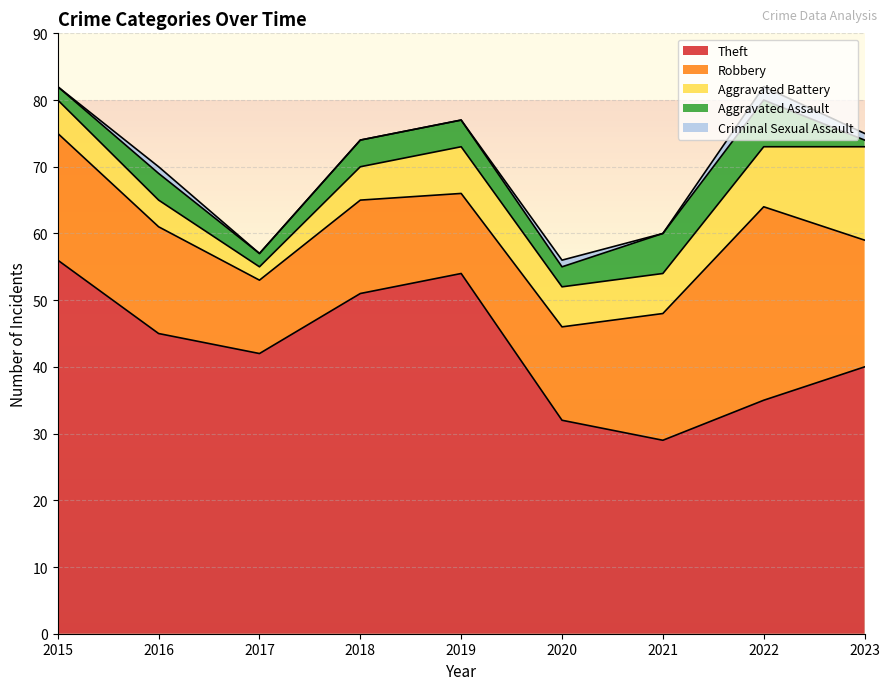

What is the lowest value of the Theft series?

29